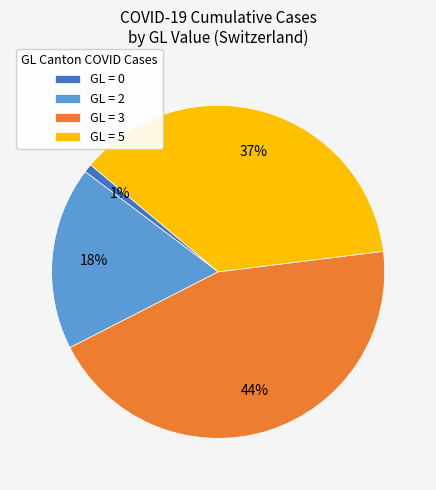

Approximately how many times larger is the value at GL = 2 compared to GL = 5?

0.5